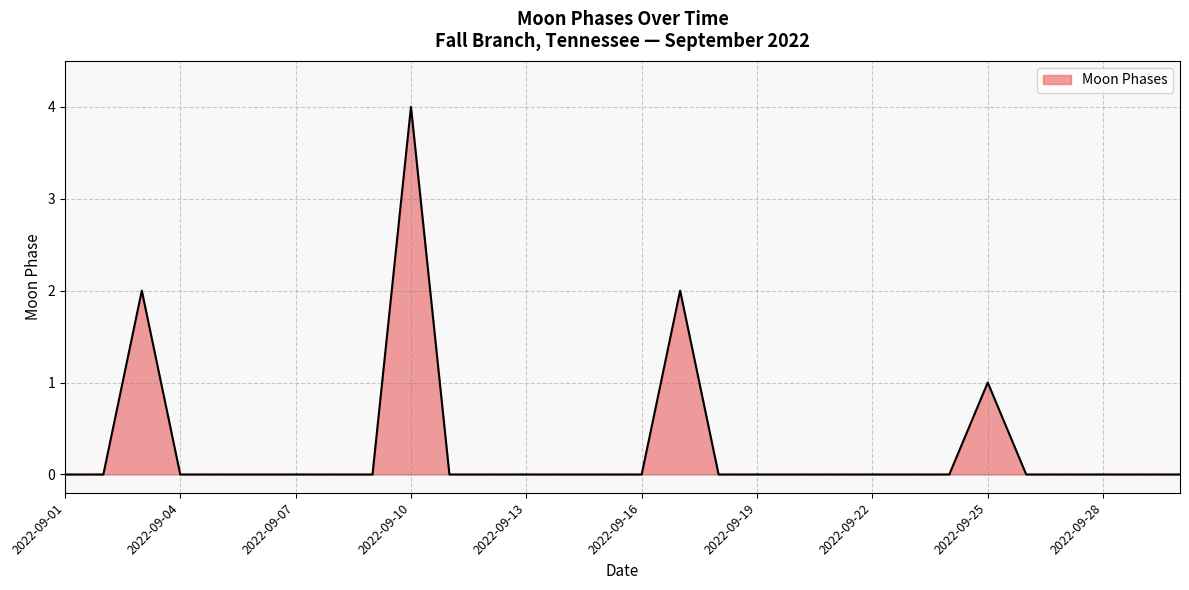

What is the maximum value shown in the chart?

4